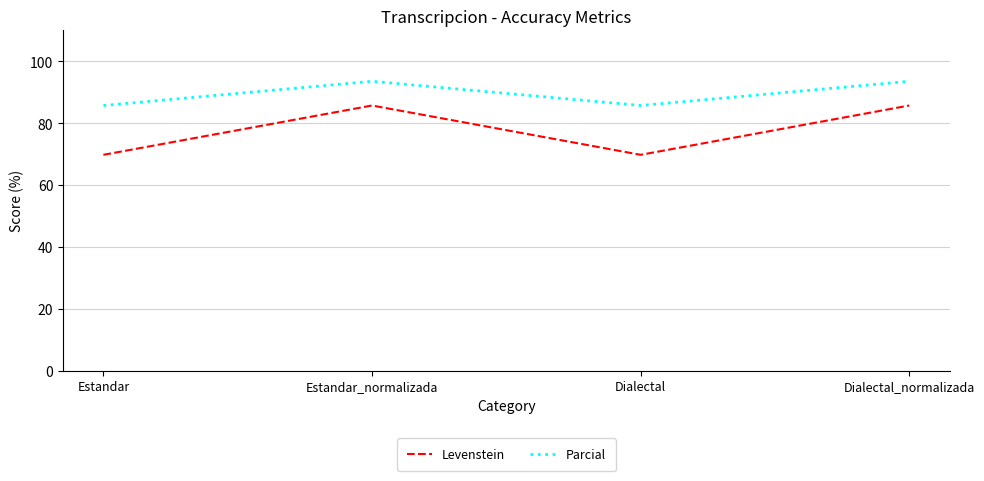

Is it true that Levenstein equals 136.6 at Estandar_normalizada?

False